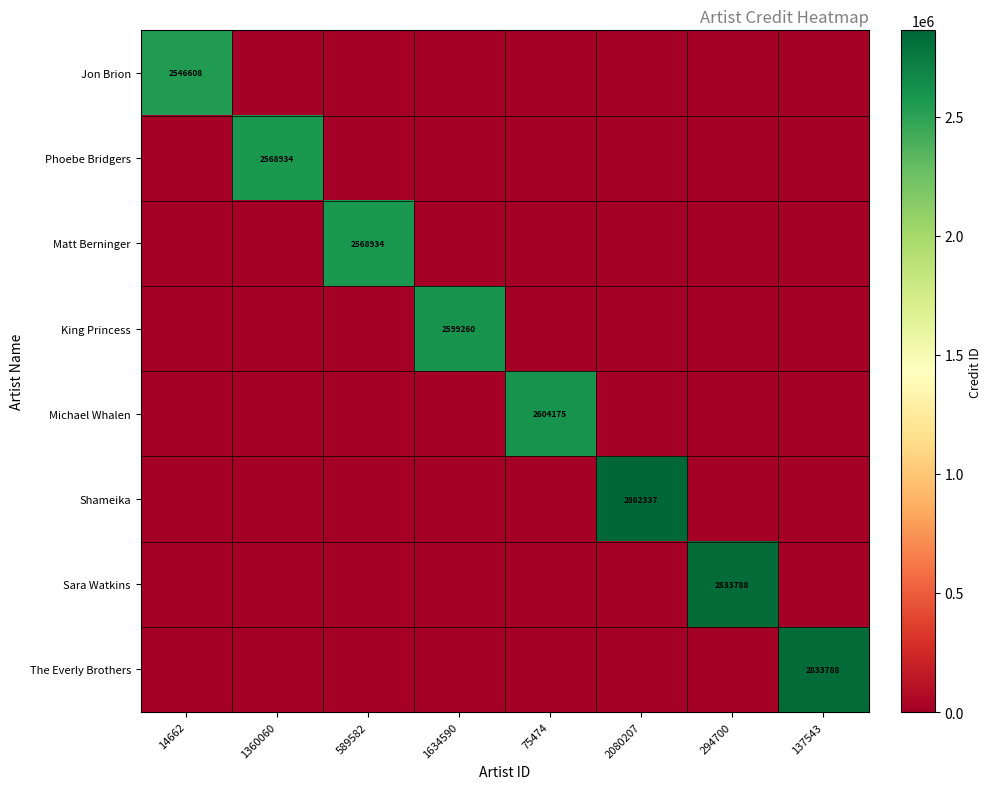

What is the average value of the The Everly Brothers series?

354224